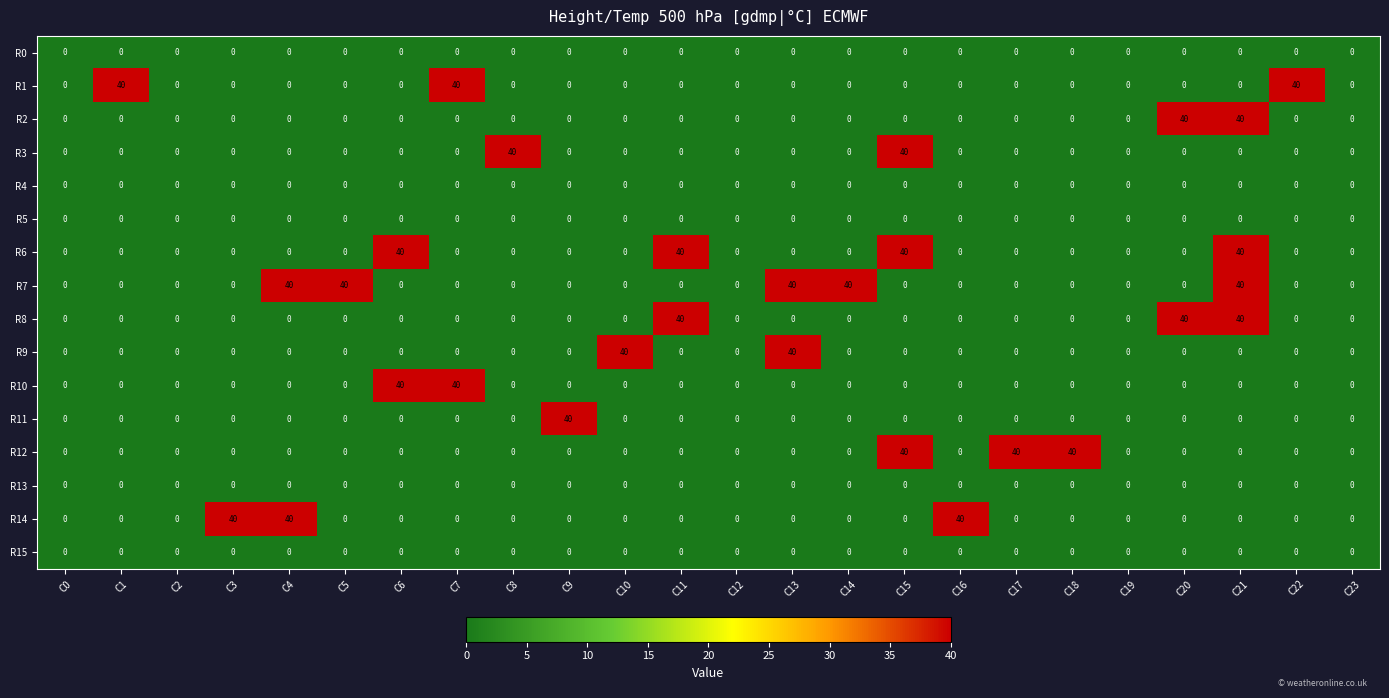

Is it true that R12 equals 40 at C18?

True